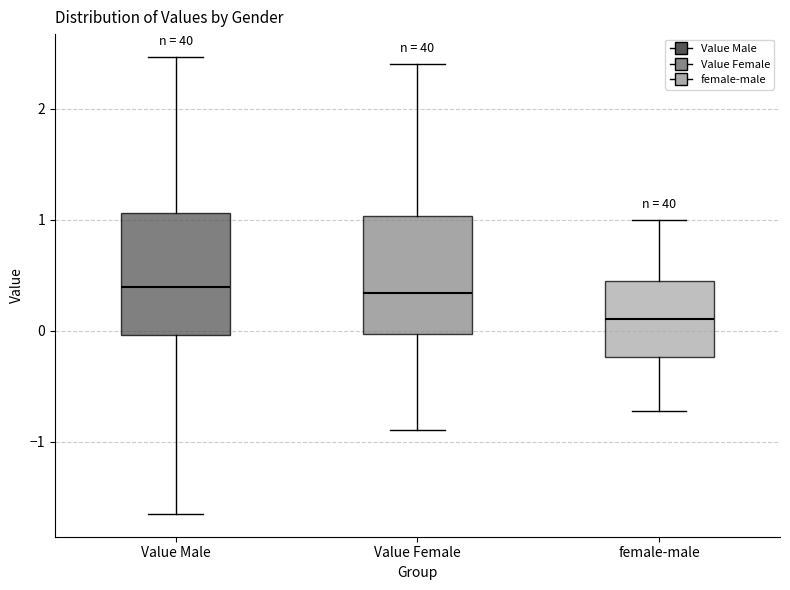

Reading left to right, read every box against the y-axis: the position of its median line, the range the box covers, and the ends of its whiskers. The values are not printed on the chart, so give them approximately, as read against the axis.

Value Male: median 0.4, box 0.0 to 1.1, whiskers -1.7 to 2.5
Value Female: median 0.3, box 0.0 to 1.0, whiskers -0.9 to 2.4
female-male: median 0.1, box -0.2 to 0.4, whiskers -0.7 to 1.0